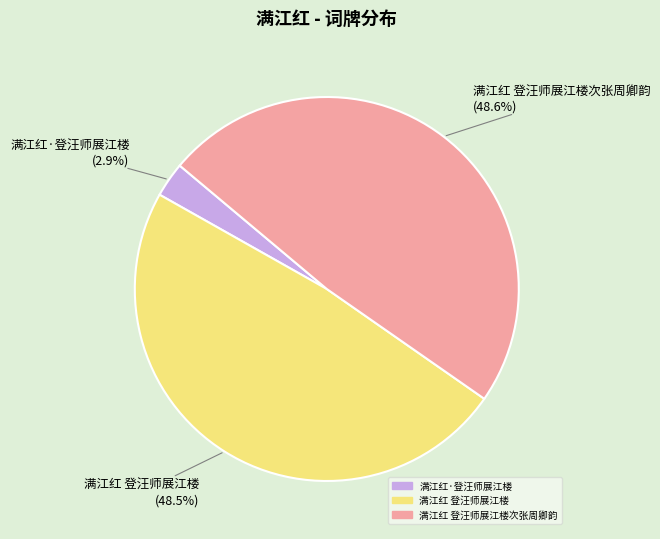

Is there a majority slice in this chart?

No